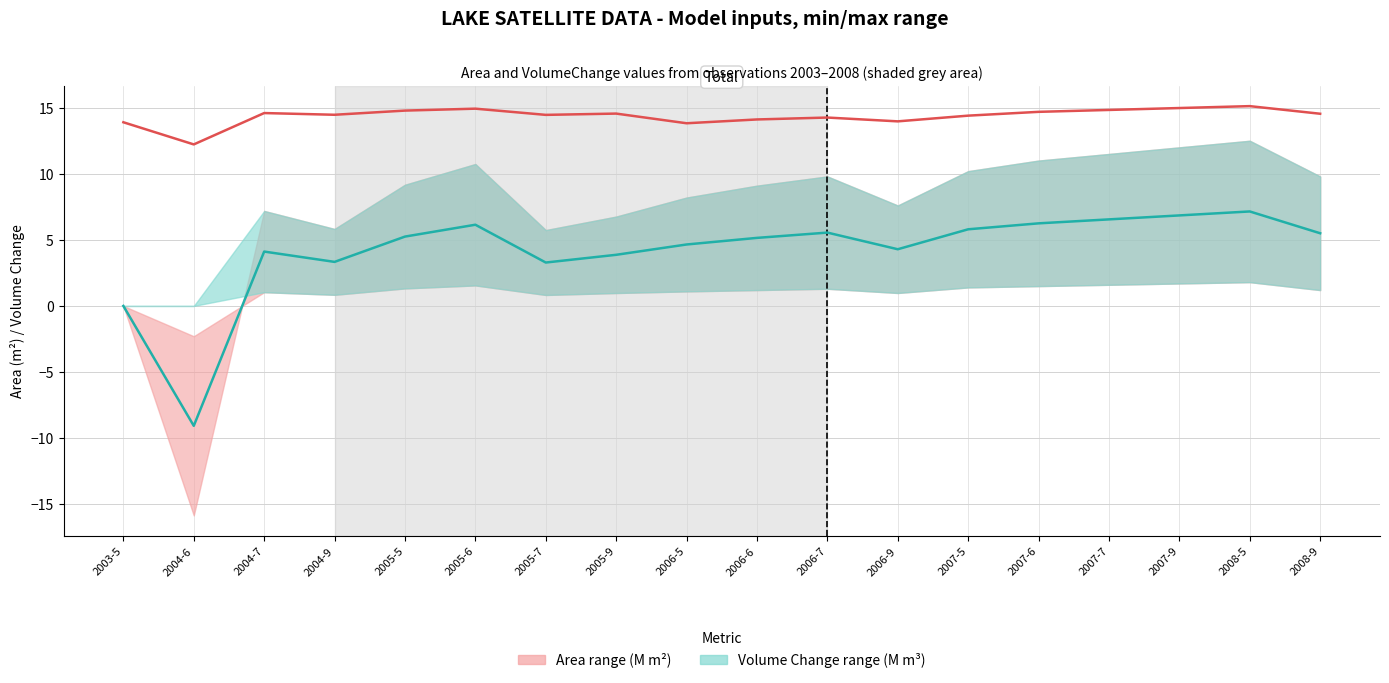

Reading left to right, extract all data points from this chart.

Area mean (M m²): 2003-5=13.9	2004-6=12.2	2004-7=14.6	2004-9=14.5	2005-5=14.8	2005-6=14.9	2005-7=14.5	2005-9=14.6	2006-5=13.8	2006-6=14.1	2006-7=14.3	2006-9=14.0	2007-5=14.4	2007-6=14.7	2007-7=14.8	2007-9=15.0	2008-5=15.1	2008-9=14.5
Volume Change mean: 2003-5=0.0	2004-6=-9.1	2004-7=4.1	2004-9=3.3	2005-5=5.2	2005-6=6.1	2005-7=3.3	2005-9=3.9	2006-5=4.6	2006-6=5.1	2006-7=5.6	2006-9=4.3	2007-5=5.8	2007-6=6.2	2007-7=6.5	2007-9=6.8	2008-5=7.2	2008-9=5.5